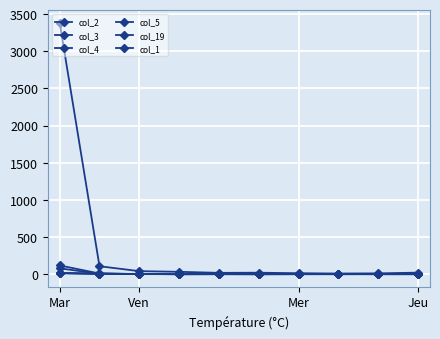

What is the value of the col_2 point at the 2nd from the left?

6